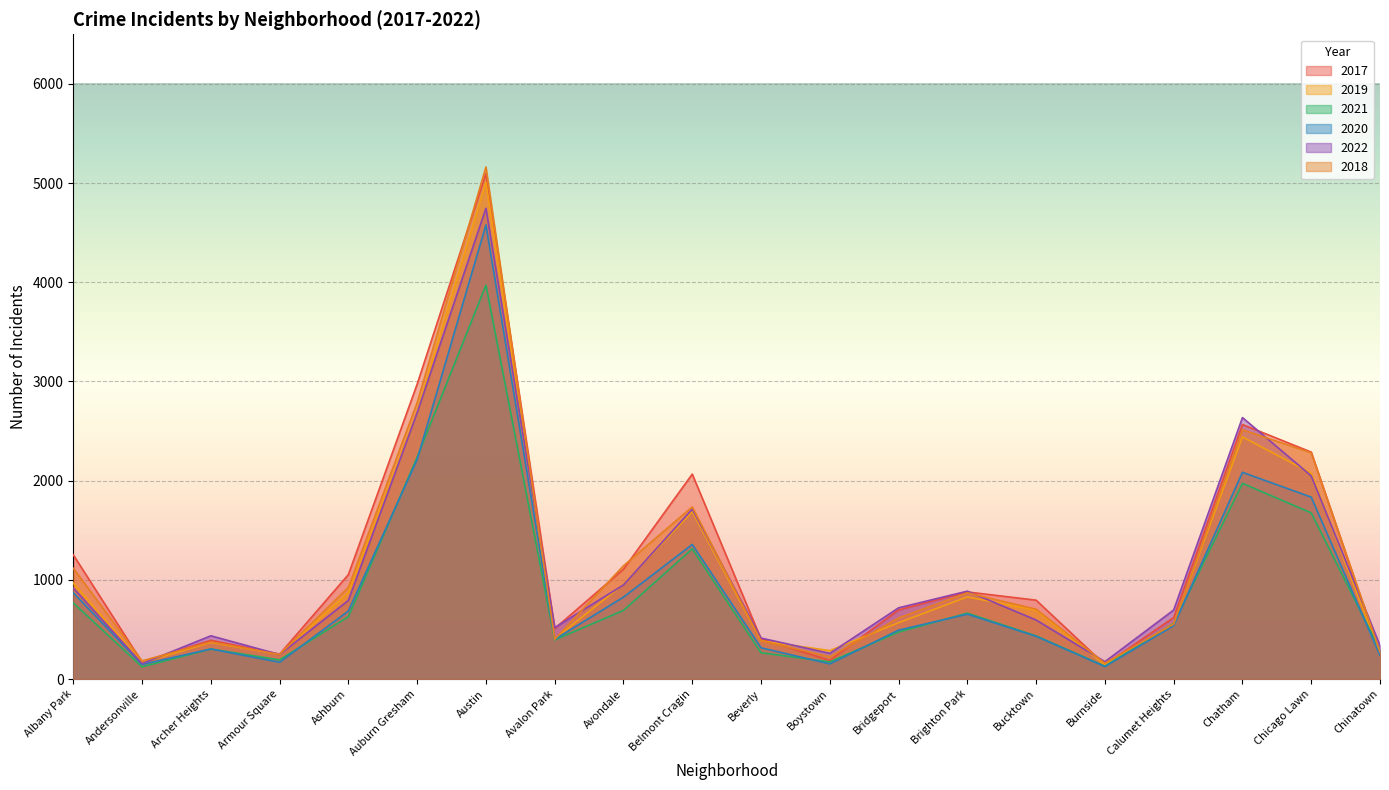

True or false: 2017 and 2019 intersect in this chart.

True